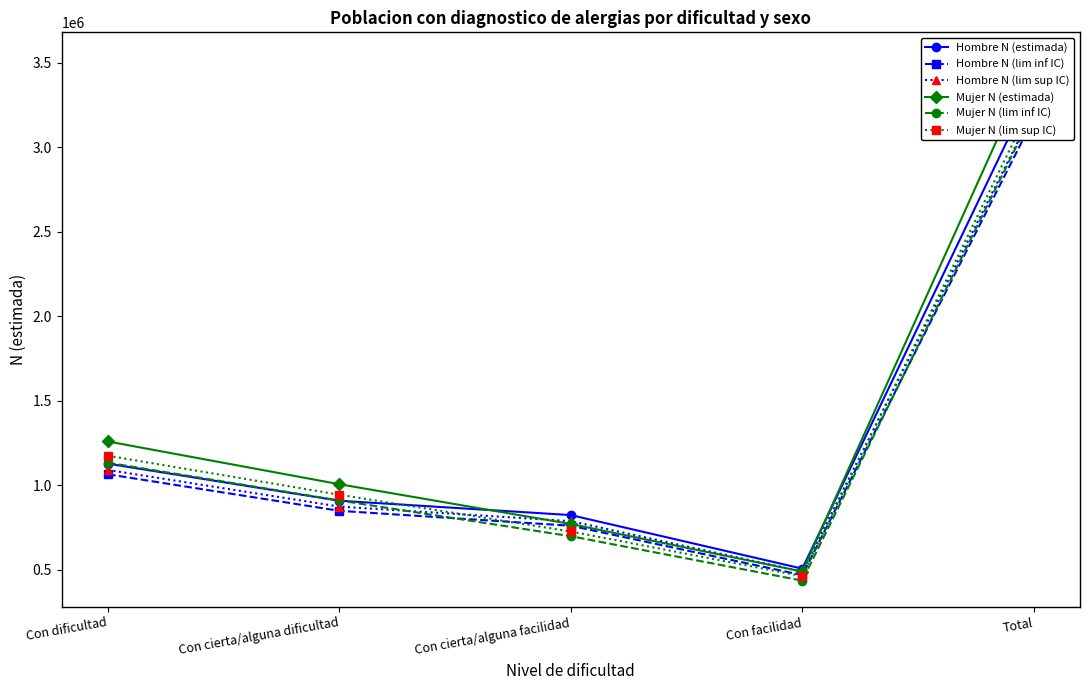

Does the chart display data point markers on the line(s)?

Yes